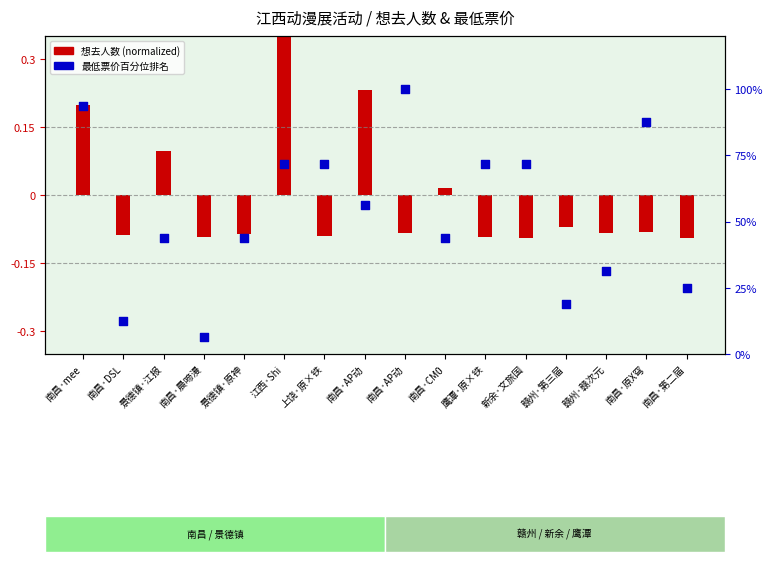

Which series contains the highest Y value?

最低票价百分位排名